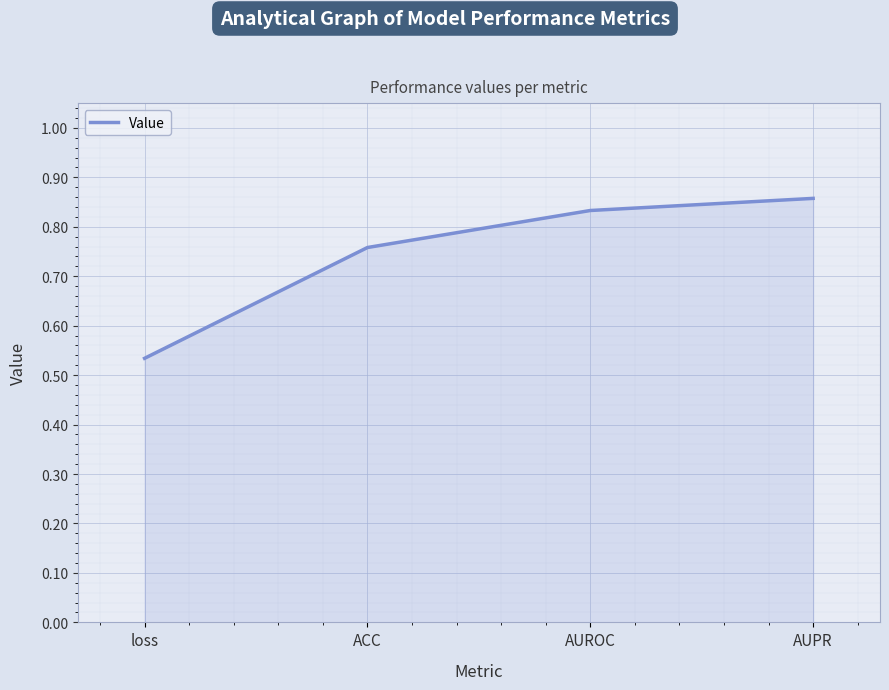

How many values are between 0 and 1?

4